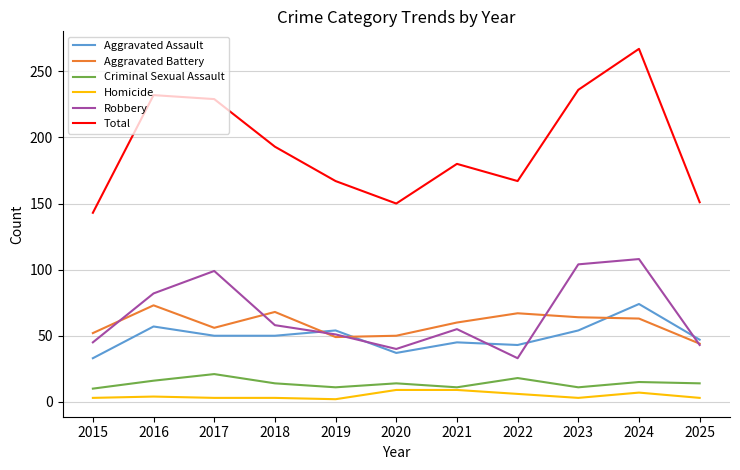

True or false: Aggravated Battery and Total cross at least once.

False